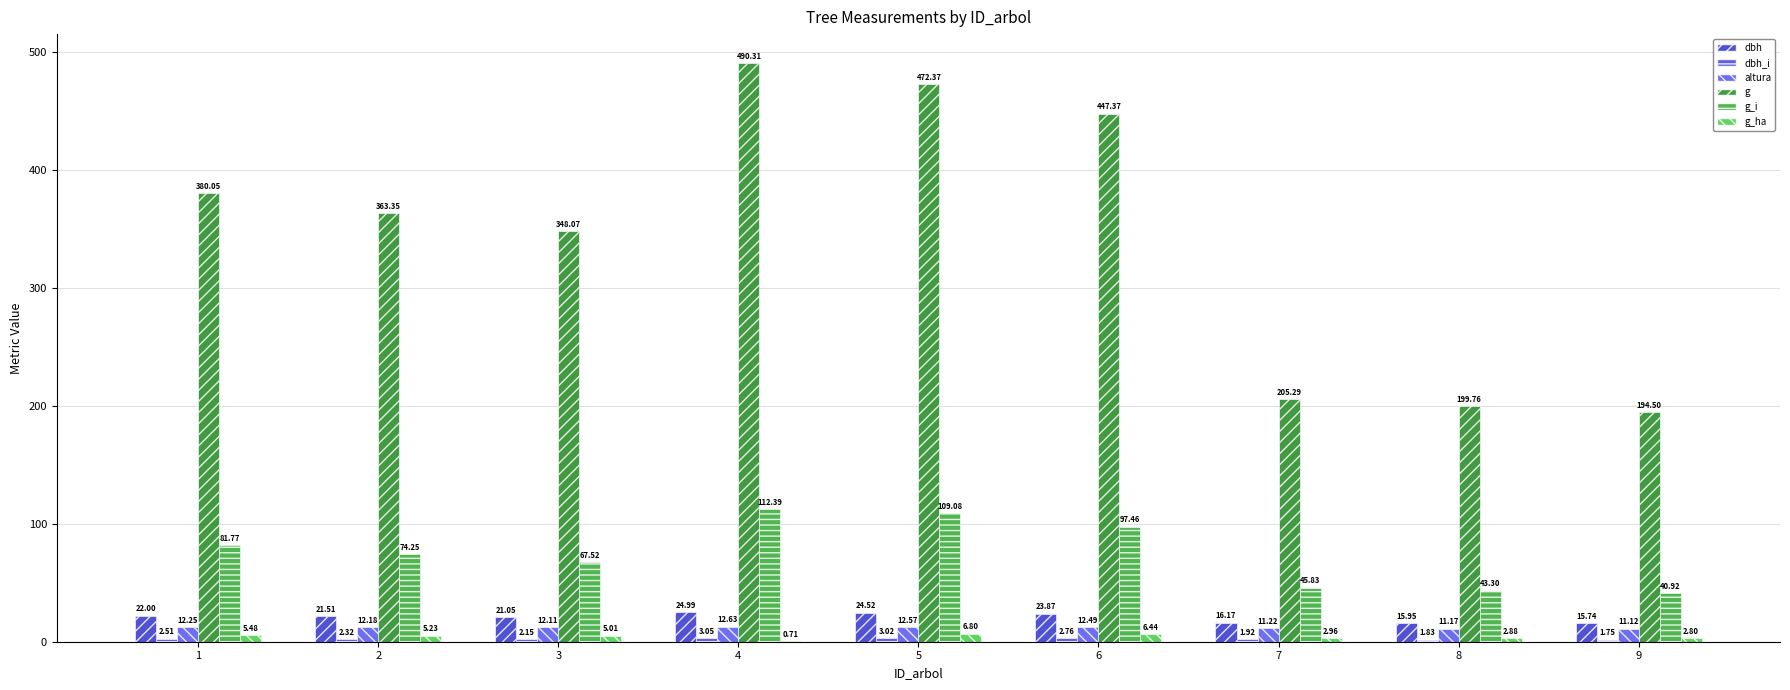

How many groups of bars are there?

9